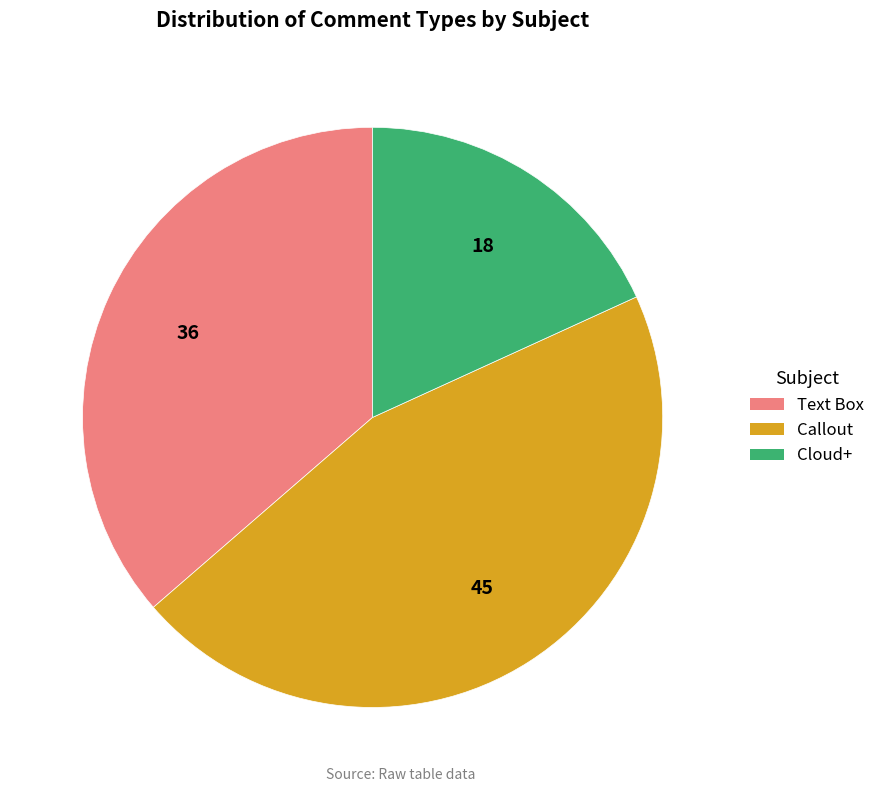

Is the sum of Text Box and Cloud+ greater than half?

Yes